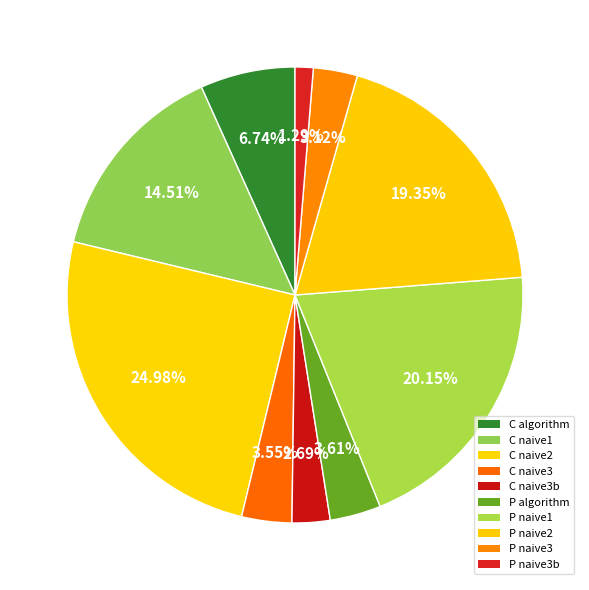

Is the sum of C naive3 and C naive3b greater than half?

No